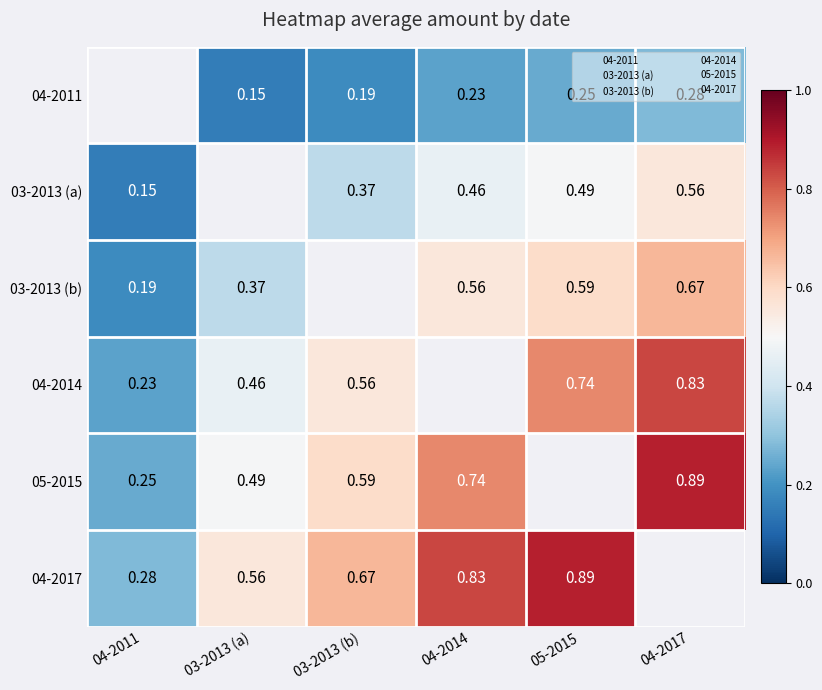

At which label is 04-2017 closest to 0?

04-2011